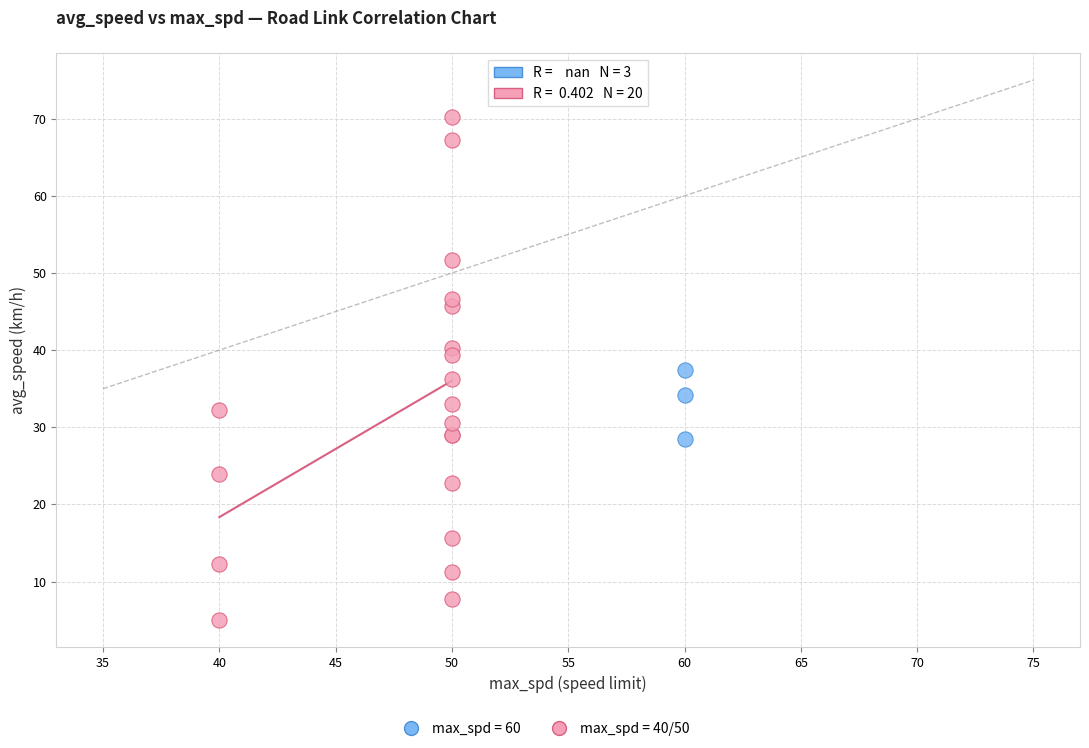

Which series contains the highest Y value?

max_spd = 40/50